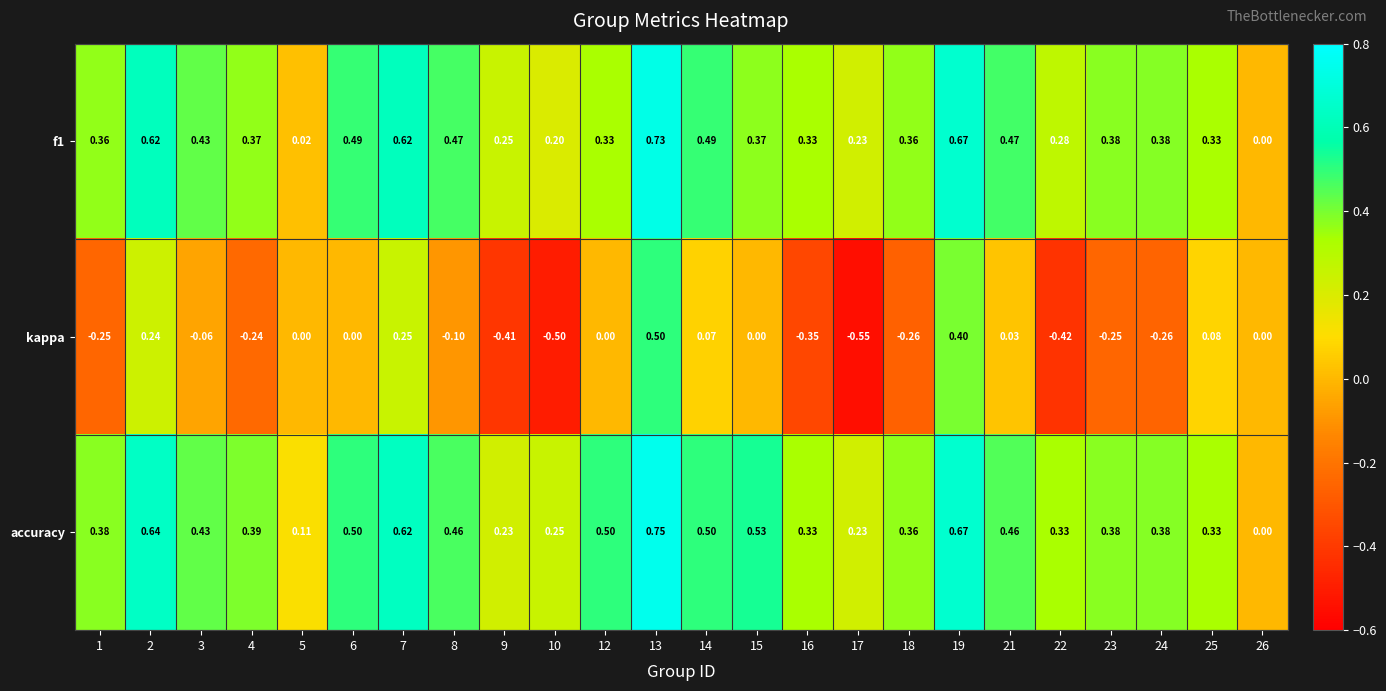

Count the number of categories in the chart.

24